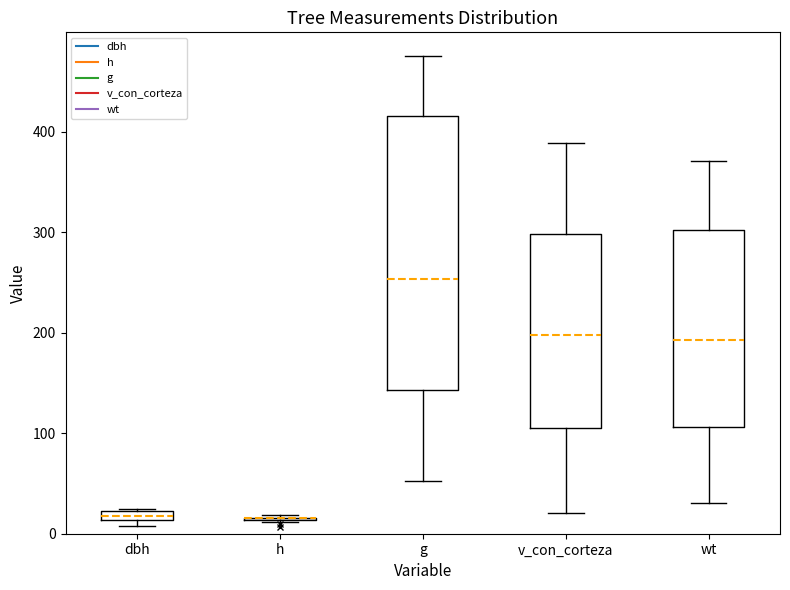

Comparing the boxes themselves (not the whiskers), which one is the tallest?

g